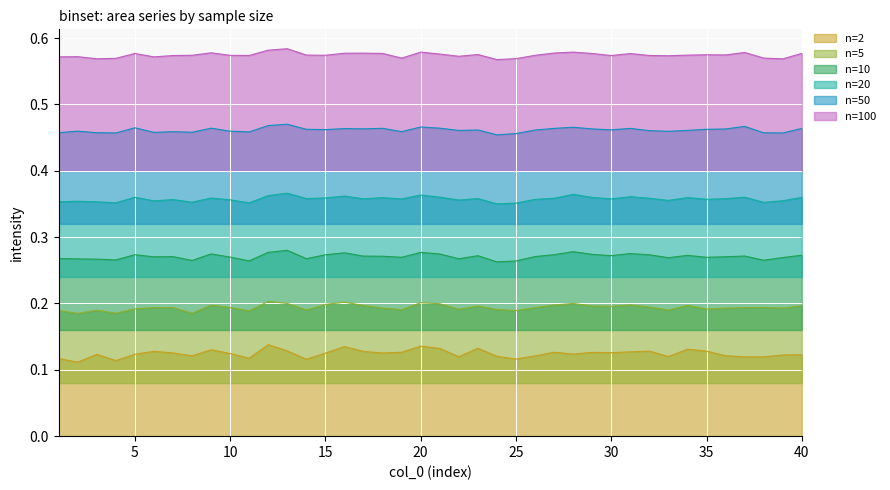

Which series has the widest spread of values?

n=2